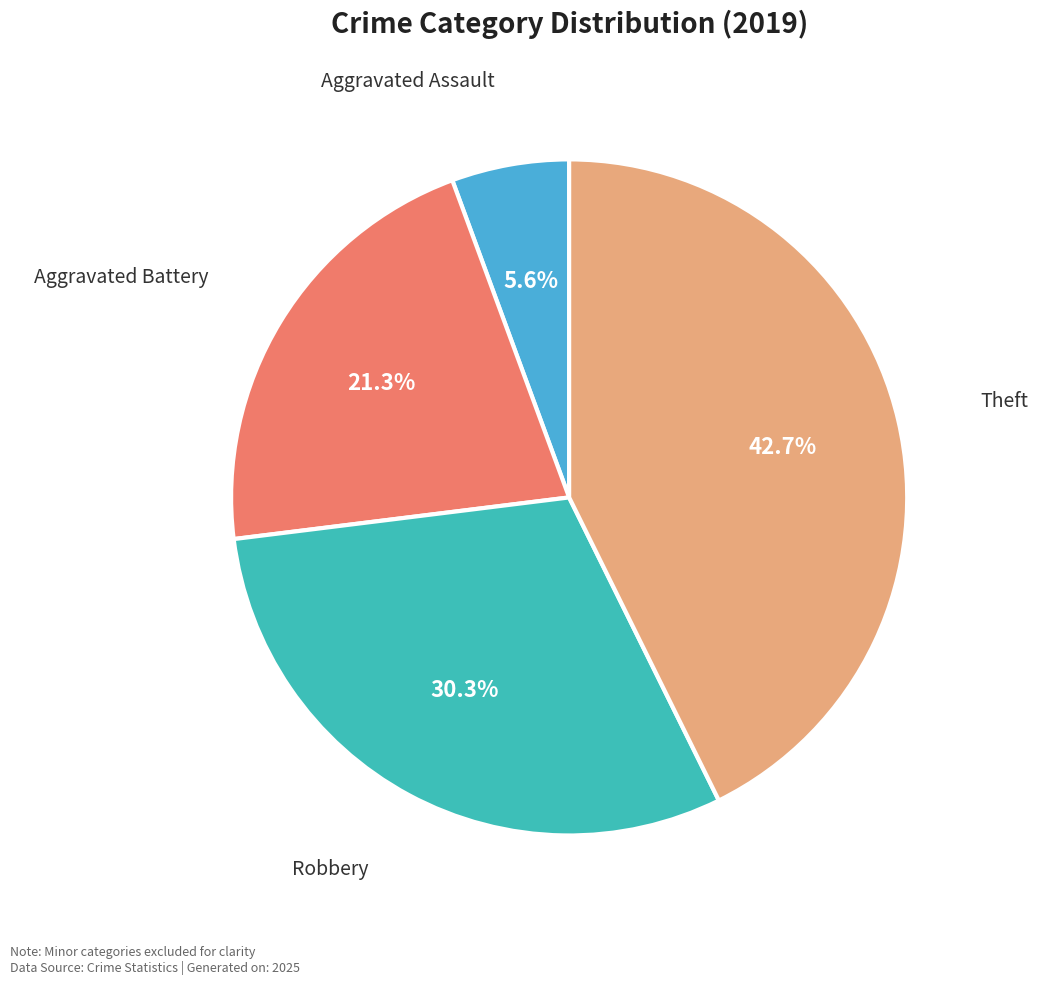

How many segments does this pie chart have?

4